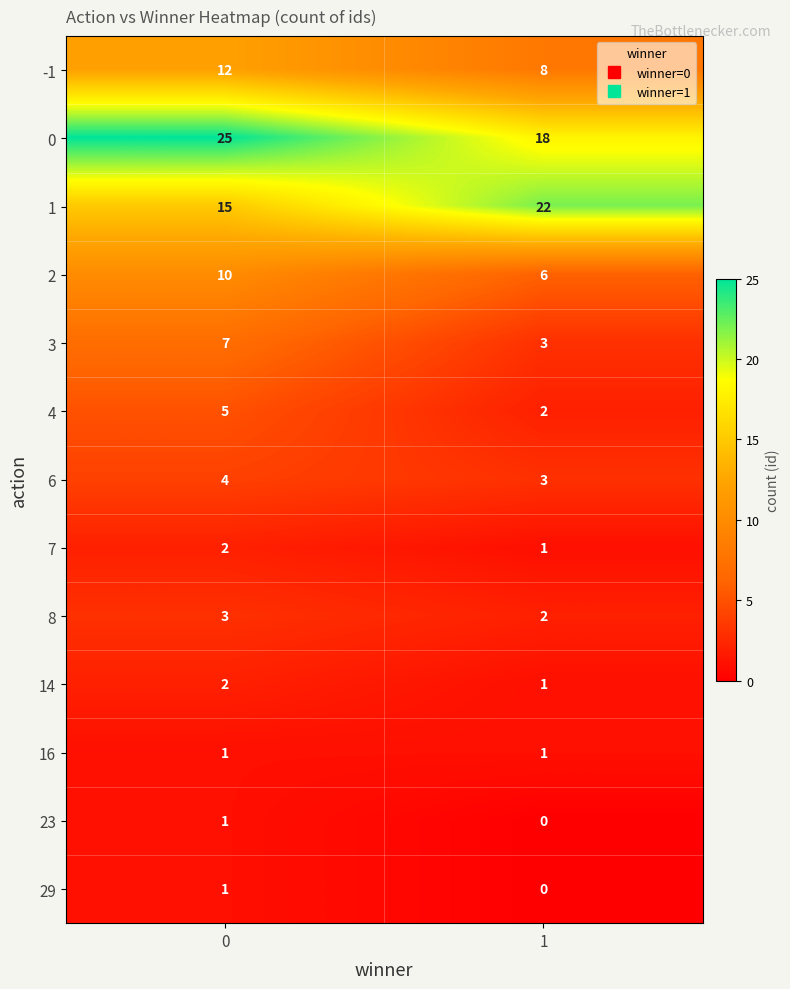

What is the difference between the 4 values at 0 and 1?

3